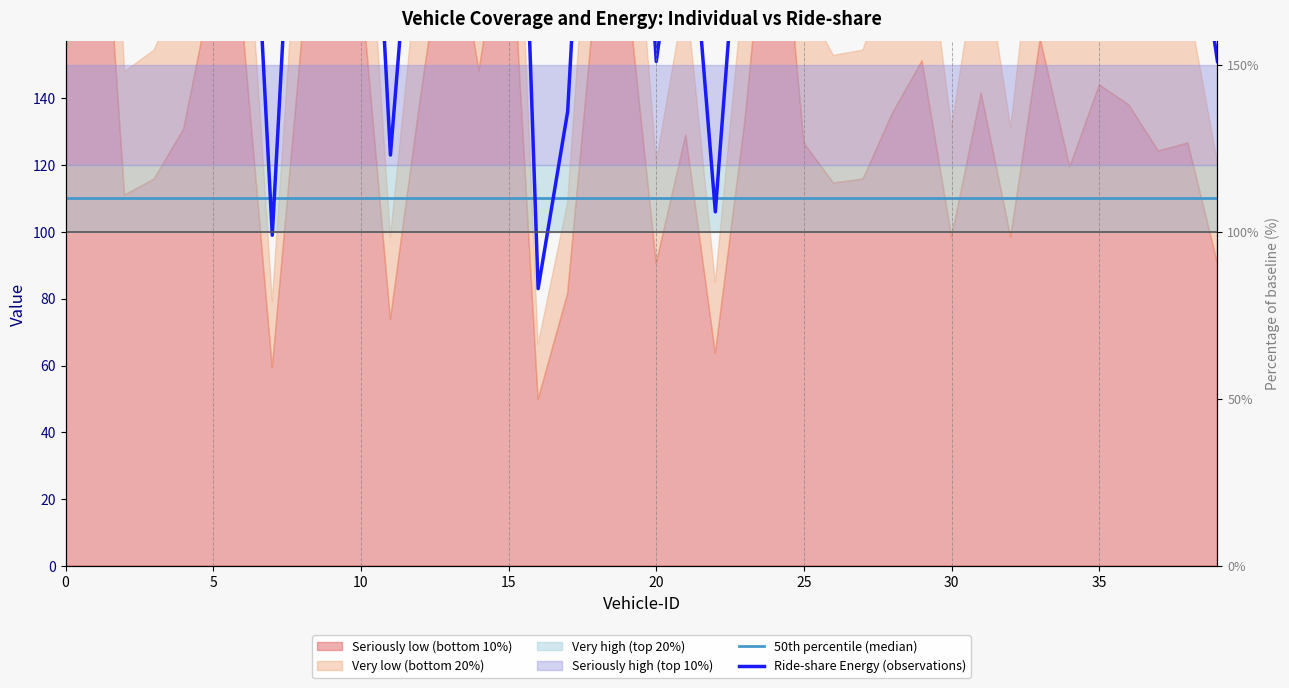

What is the minimum value for Ride-share Energy (observations)?

83.0